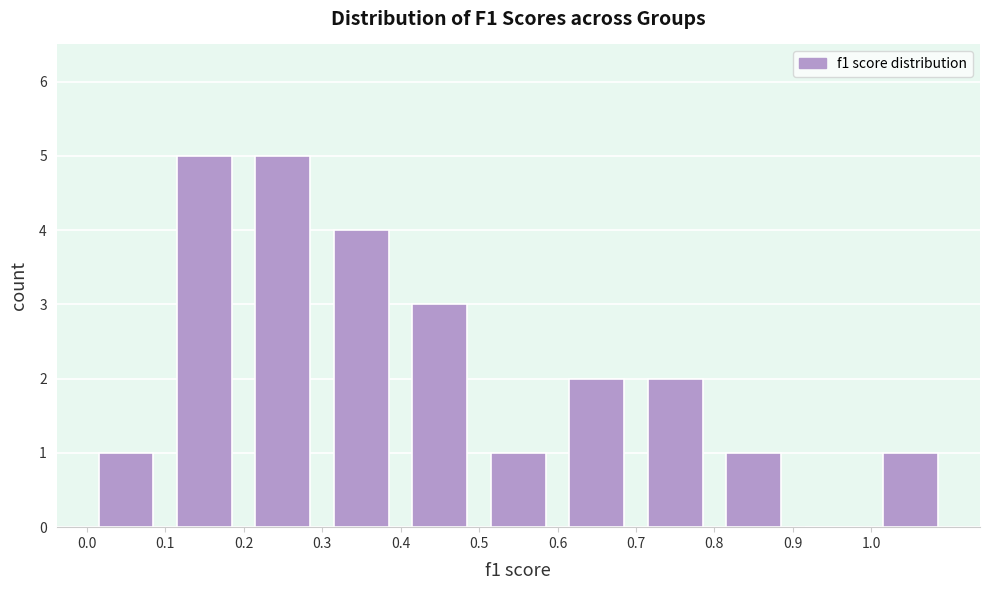

What is the height of the bar covering 0.2 to 0.3 on the x-axis? The values are not printed on the chart, so give them approximately, as read against the axis.

5